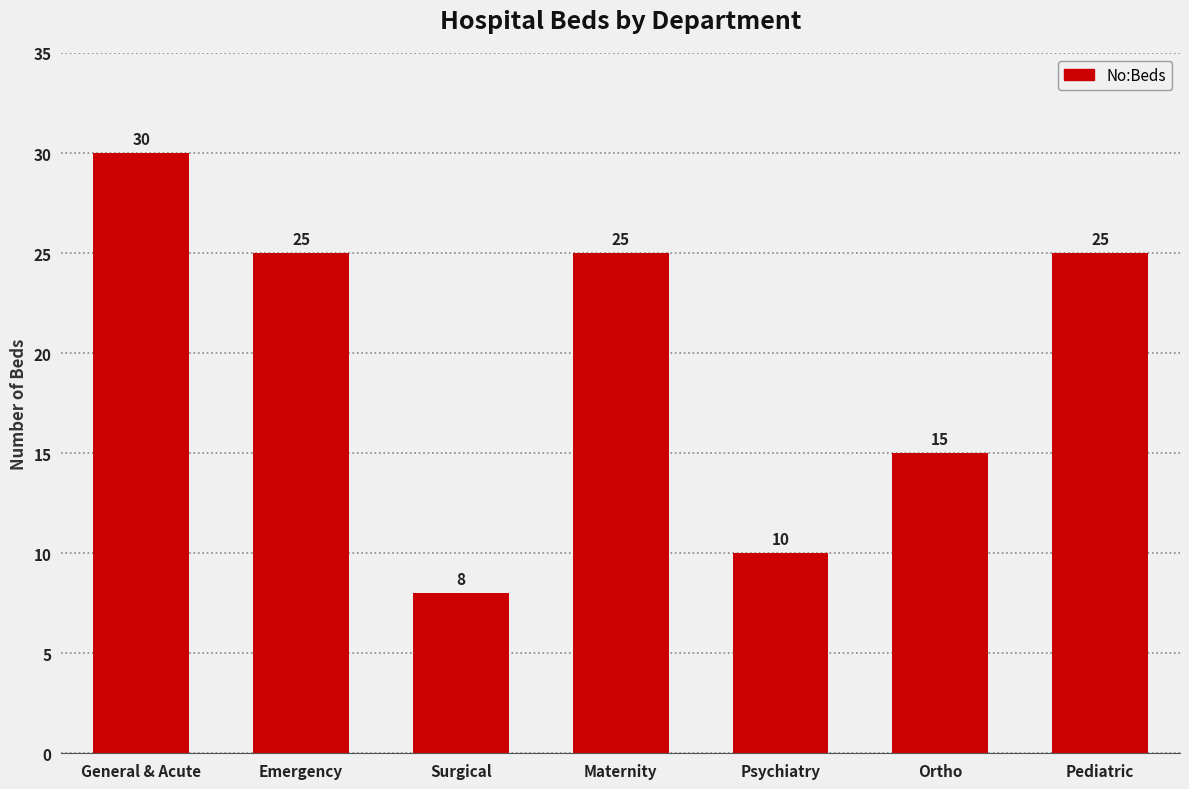

Reading right to left, extract all data points from this chart.

Pediatric=25	Ortho=15	Psychiatry=10	Maternity=25	Surgical=8	Emergency=25	General & Acute=30